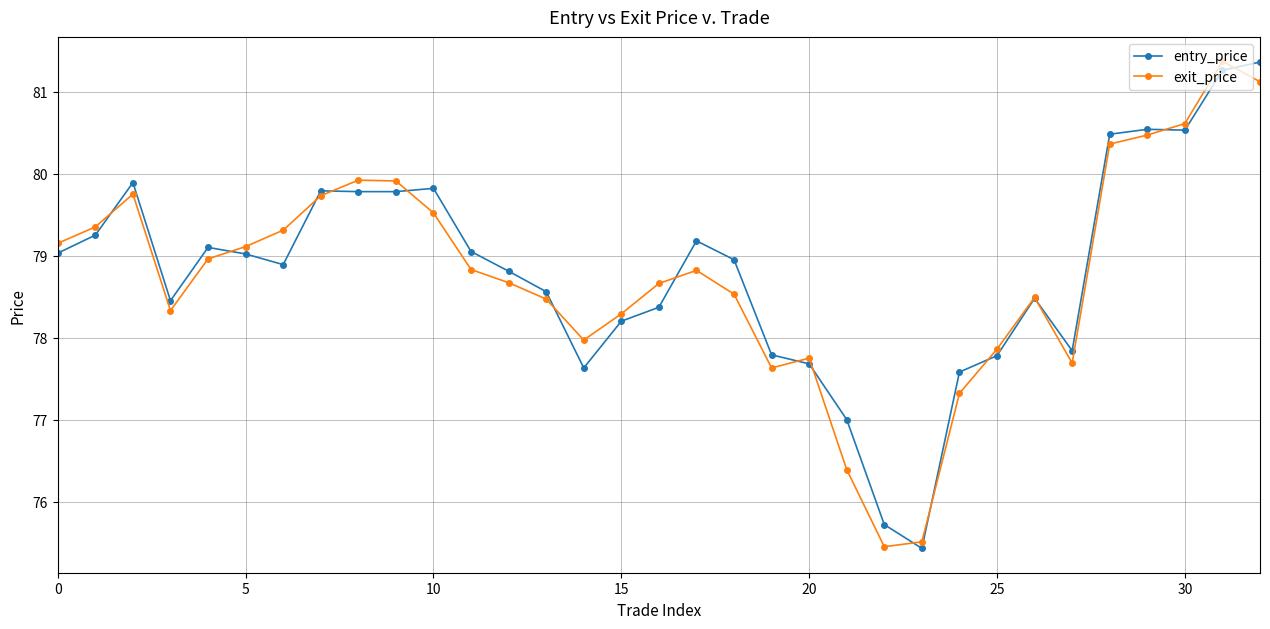

What is the maximum value for entry_price?

81.4